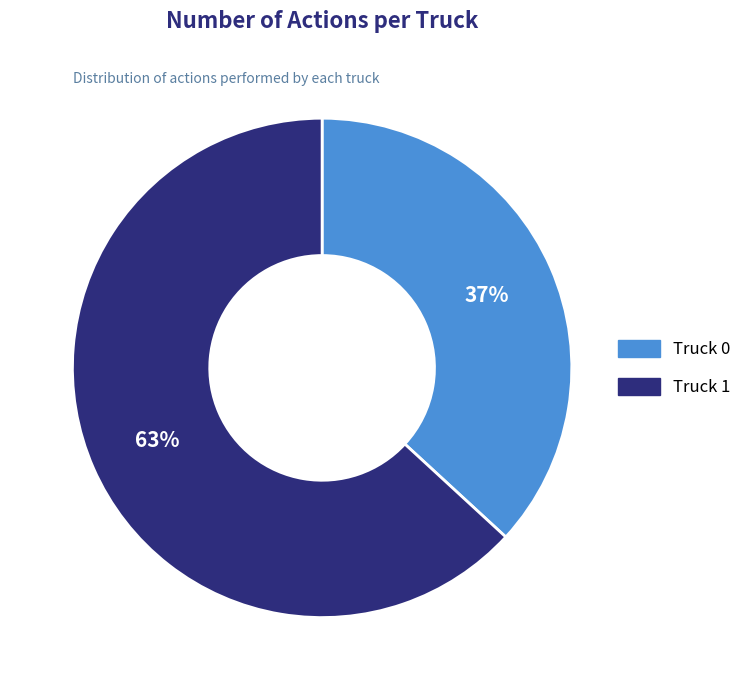

Count the number of slices in the pie.

2